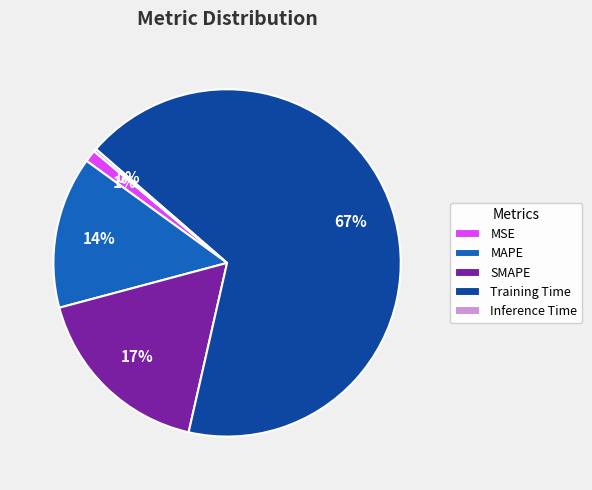

Is there any slice that represents more than half of the pie?

Yes